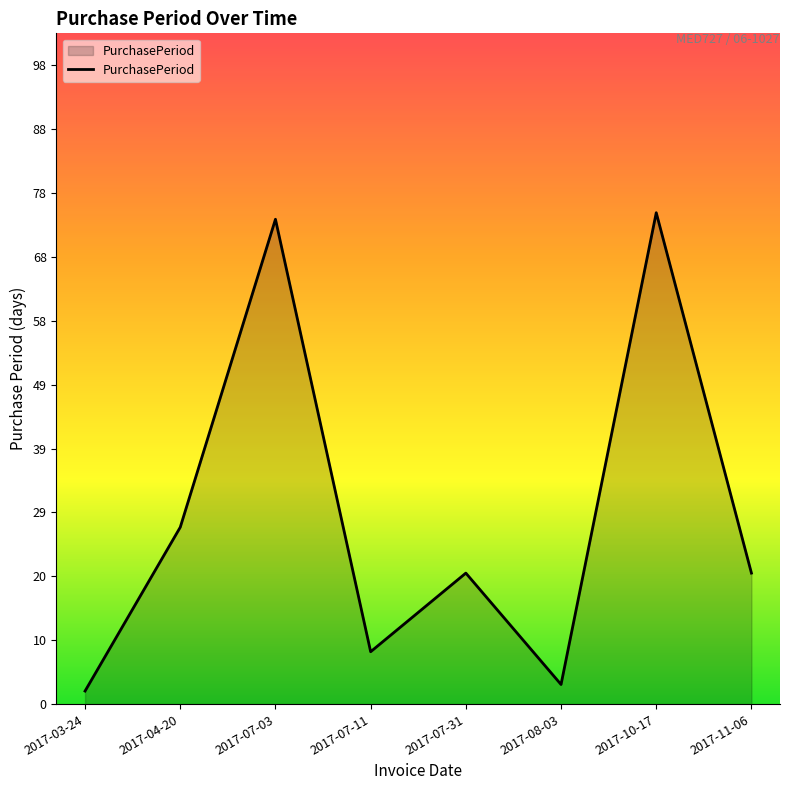

Which category has the lowest value across all series?

2017-03-24